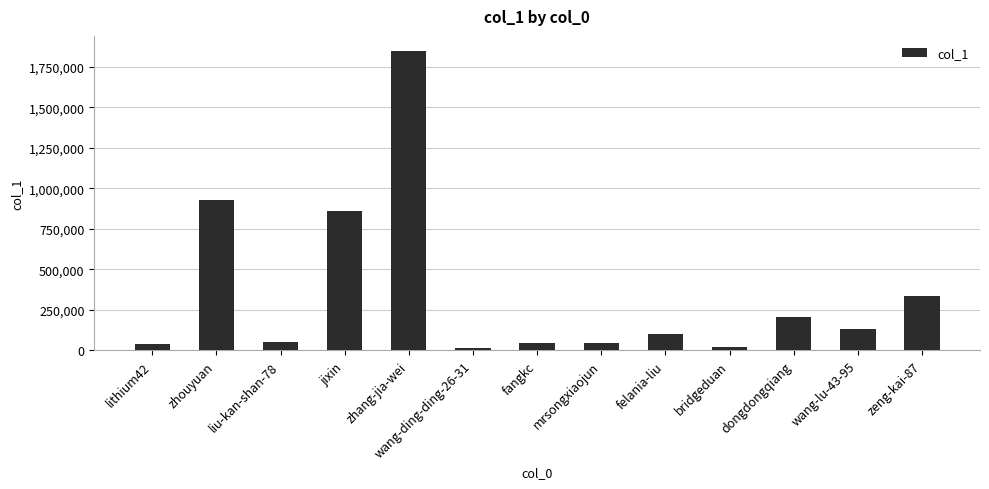

What is the label of the 9th bar from the left?

felania-liu